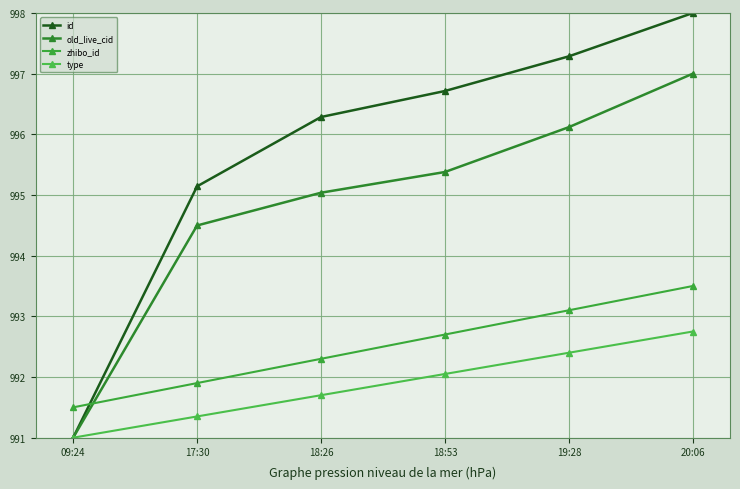

Which series changed the most between 09:24 and 17:30?

id